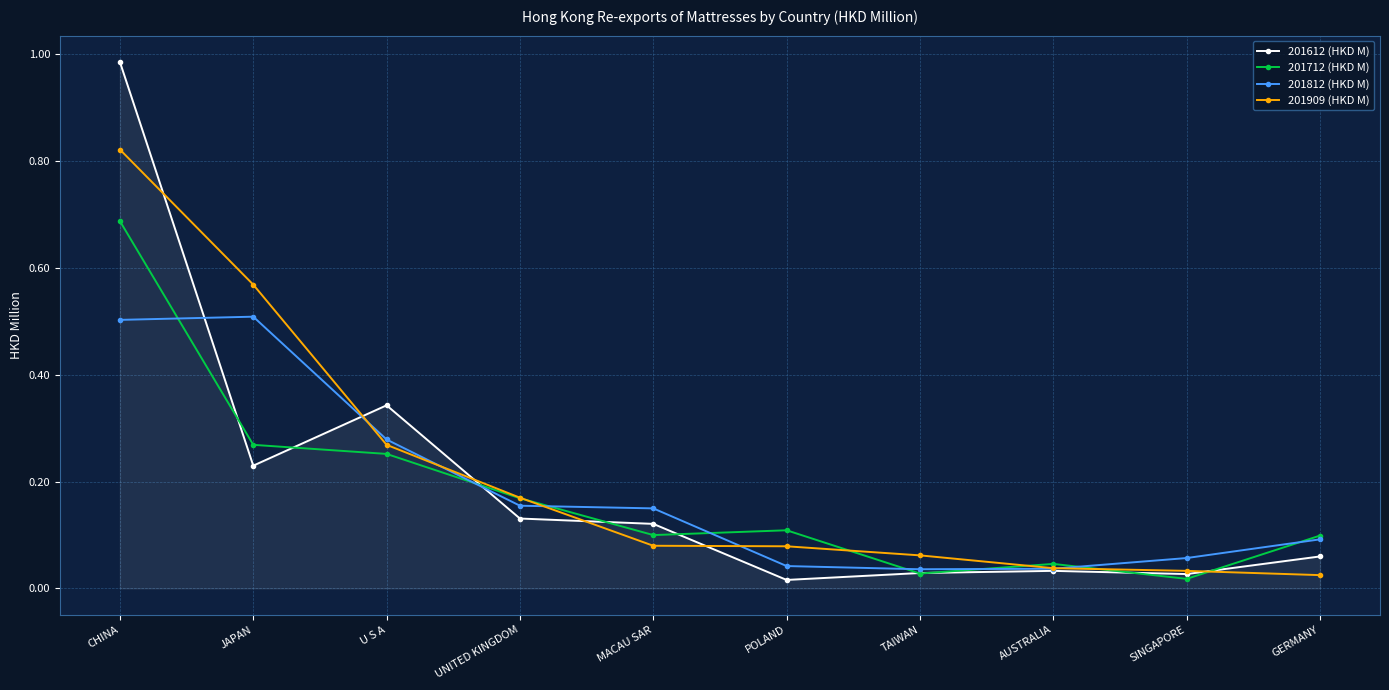

What is the label of the 5th point from the left?

MACAU SAR